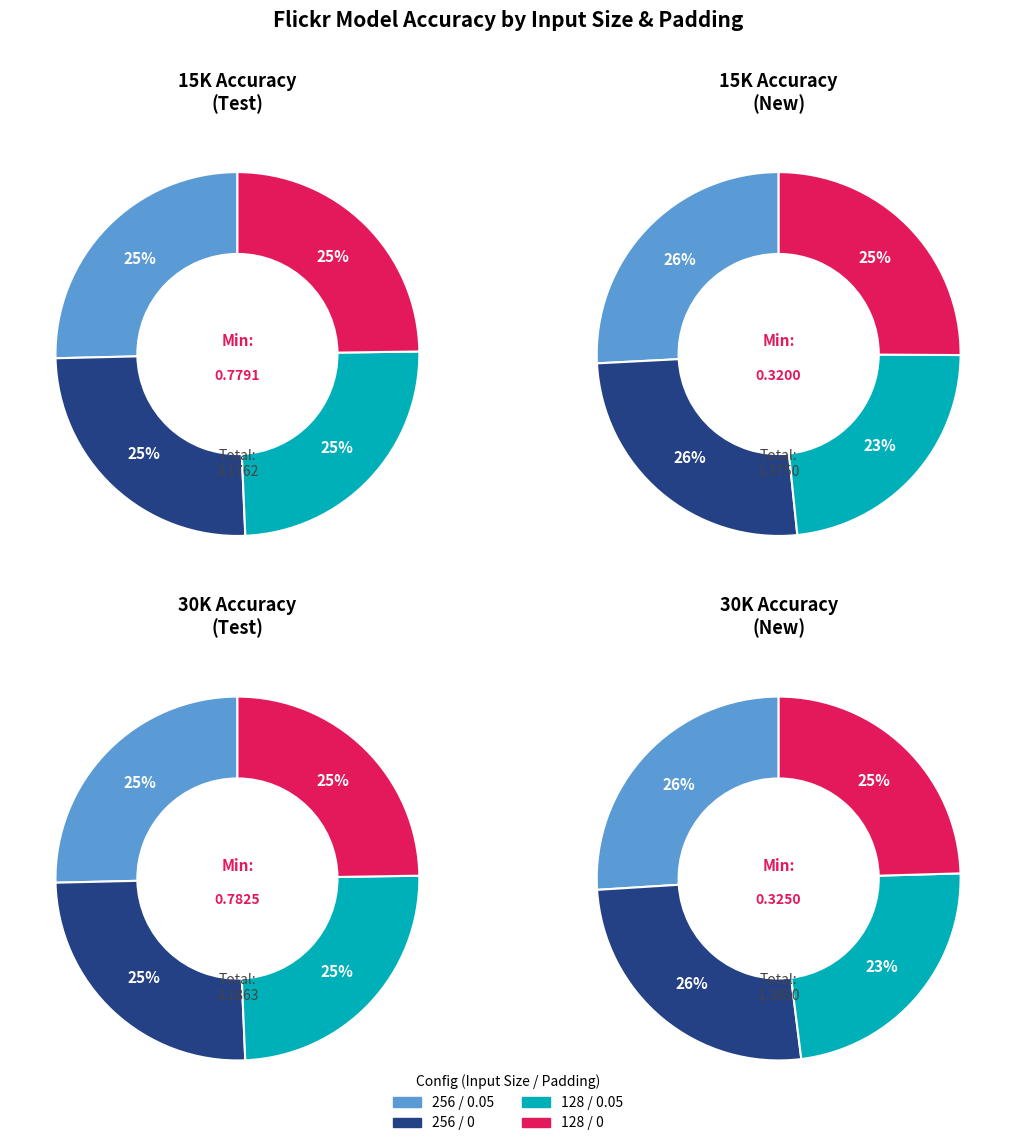

Between 128 / 0.05 and 128 / 0, which series saw the biggest shift?

15K Accuracy (New)